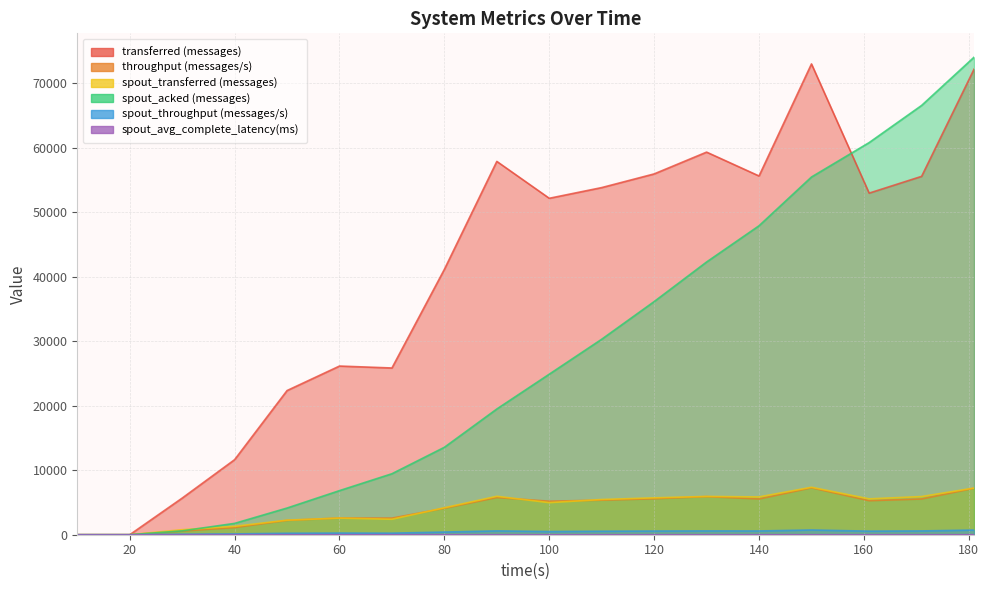

Between 30 and 130, which is larger?

130